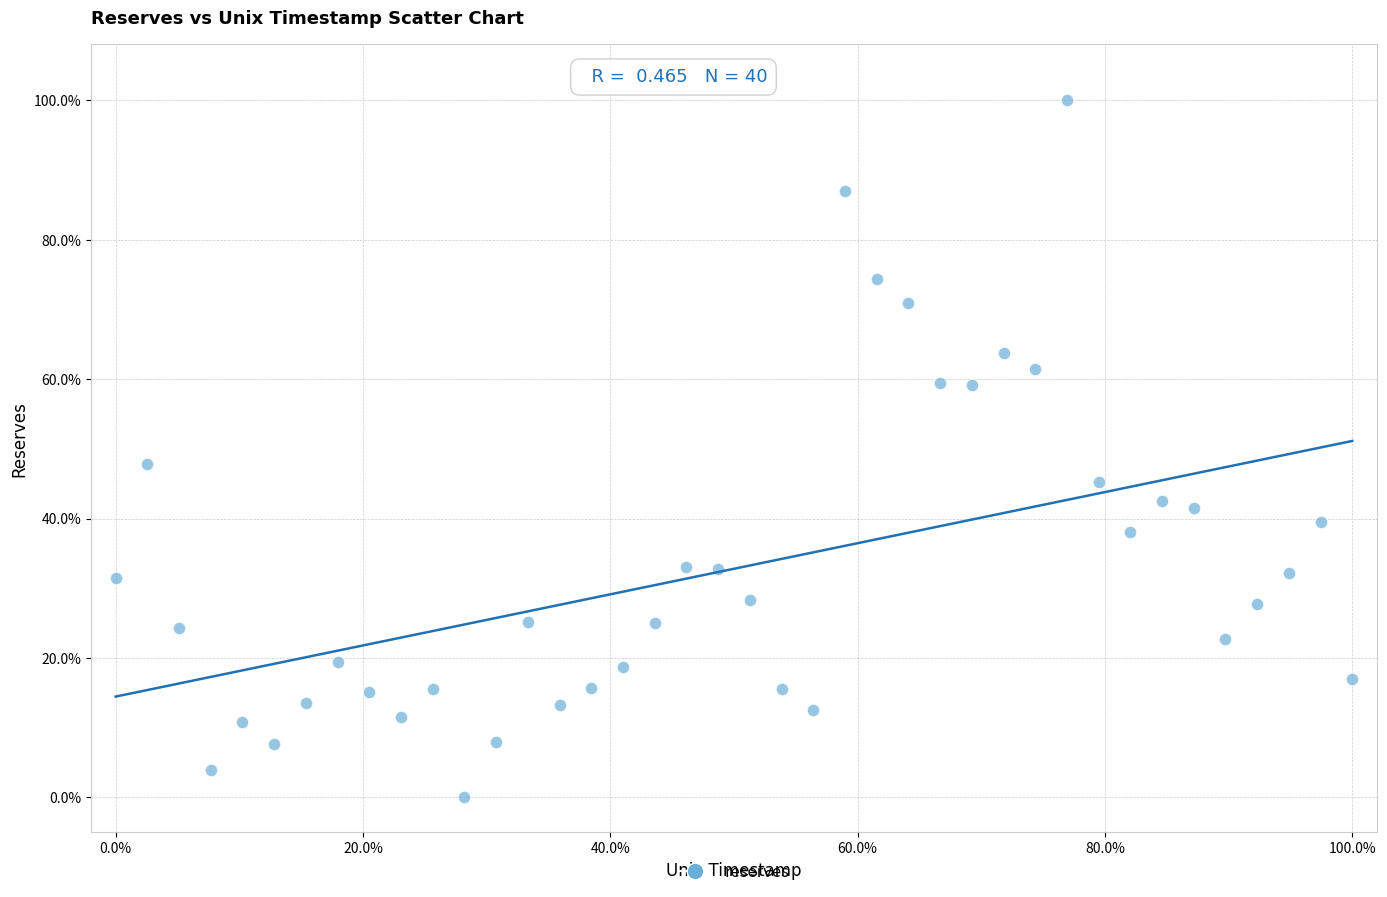

What is the range of Y values (max minus min)?

100.0